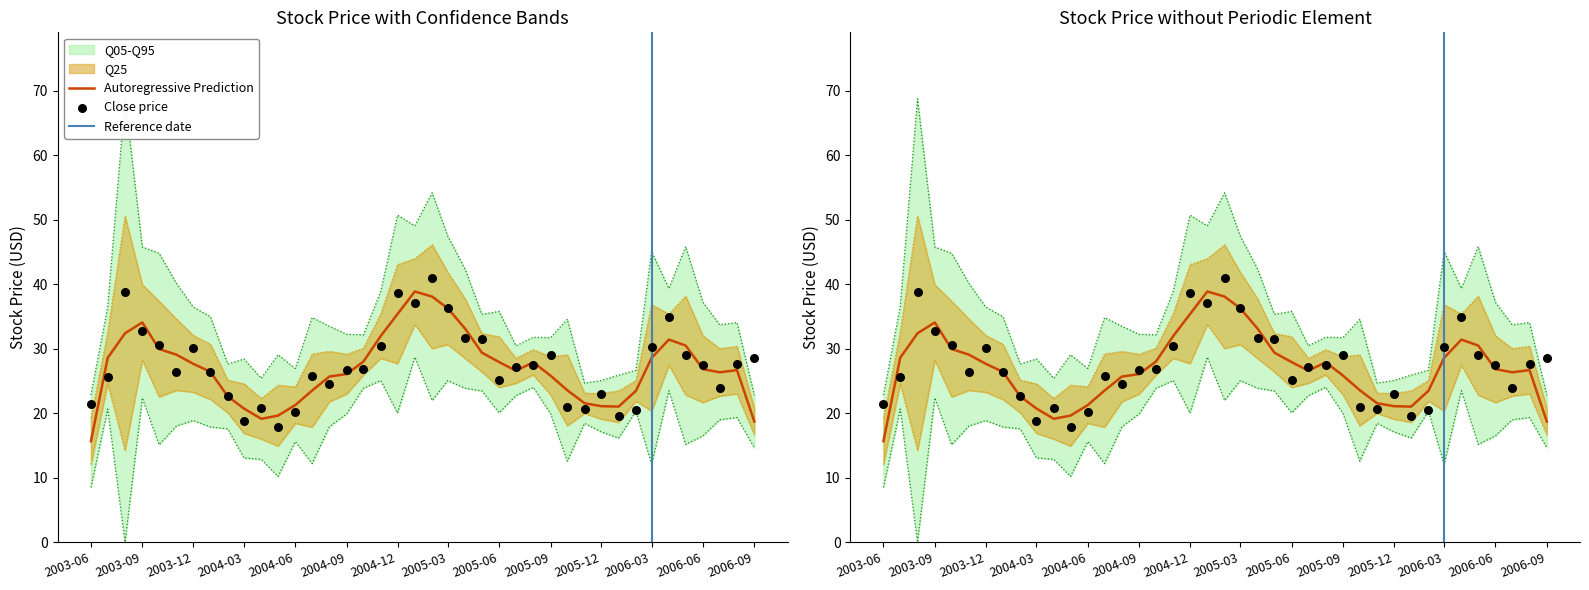

Is the value of Adj Close at 2003-12 greater than the value of Close at 2004-02?

Yes